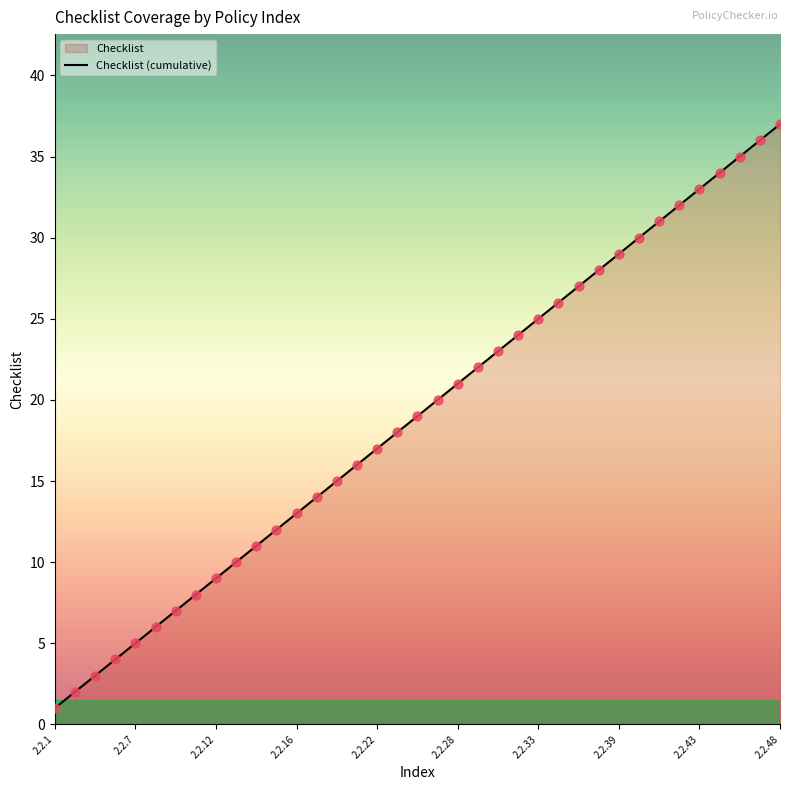

Which has a higher value, 25 or 17?

25